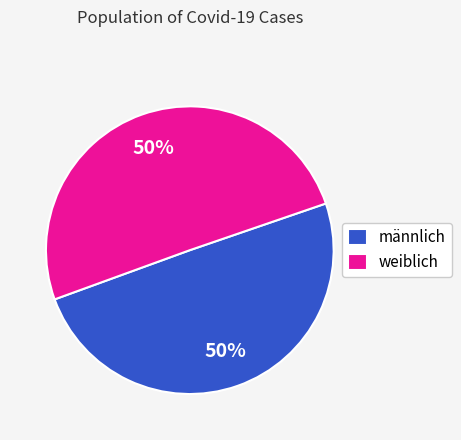

Is the sum of männlich and weiblich greater than half?

Yes